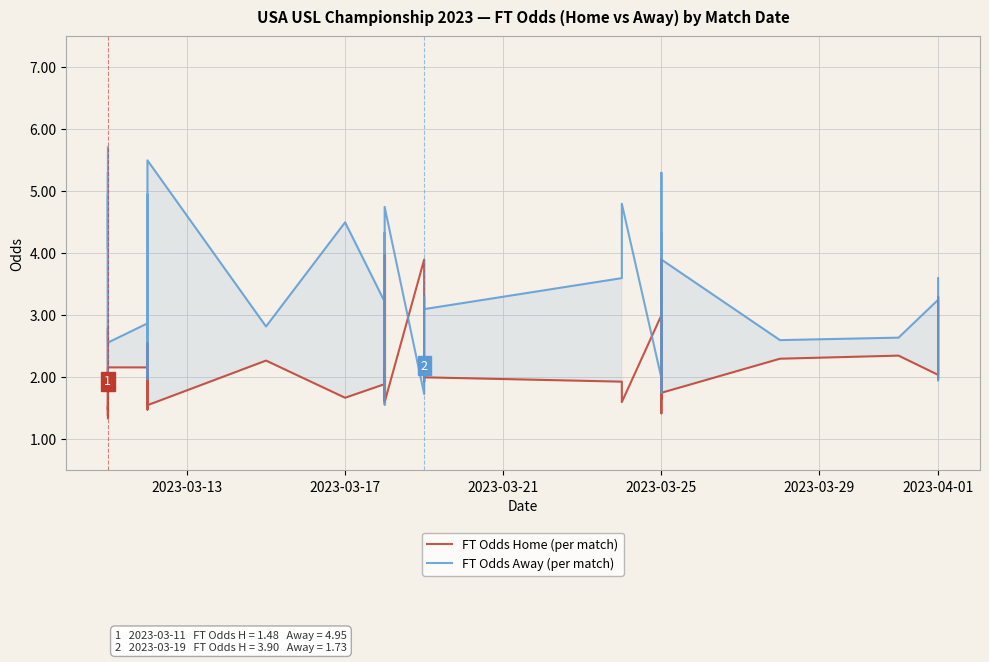

What is the sum of all FT Odds Away (per match) values?

140.1